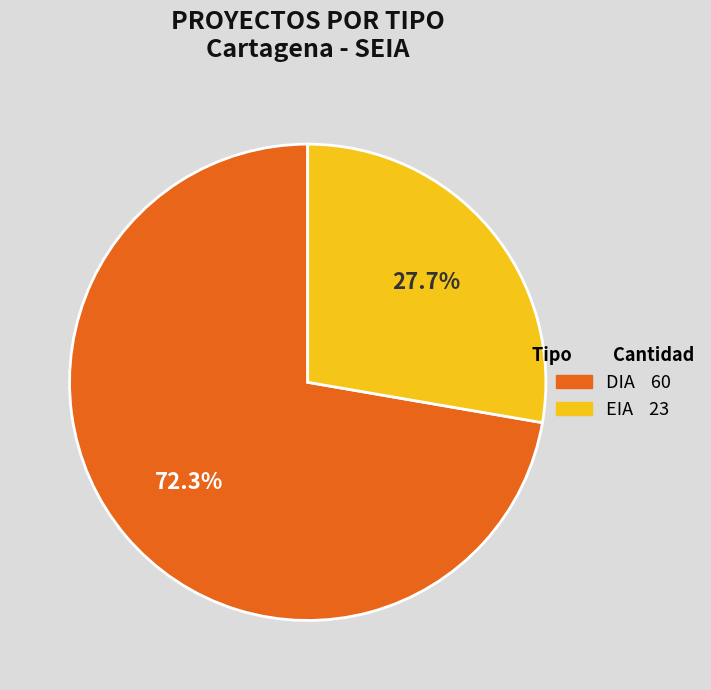

What is the ratio of the value at EIA to the value at DIA?

0.4